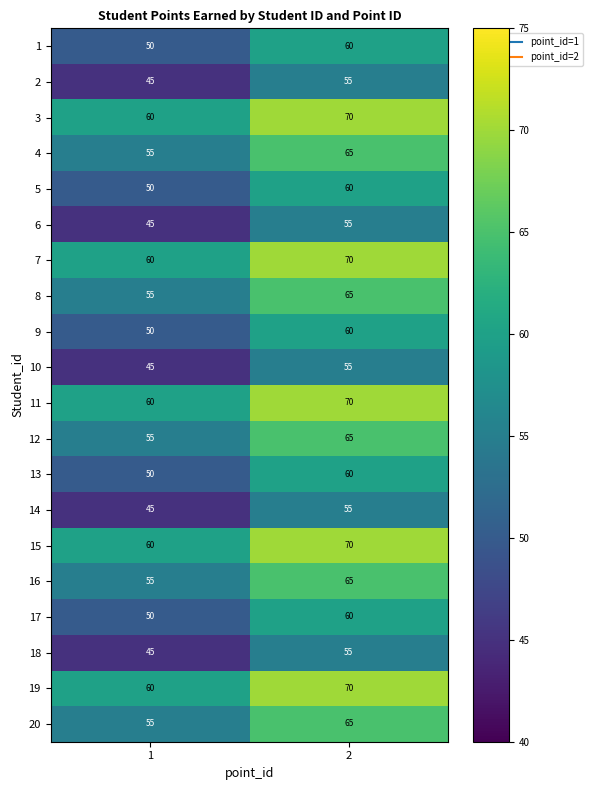

What is the minimum value shown in the chart?

45